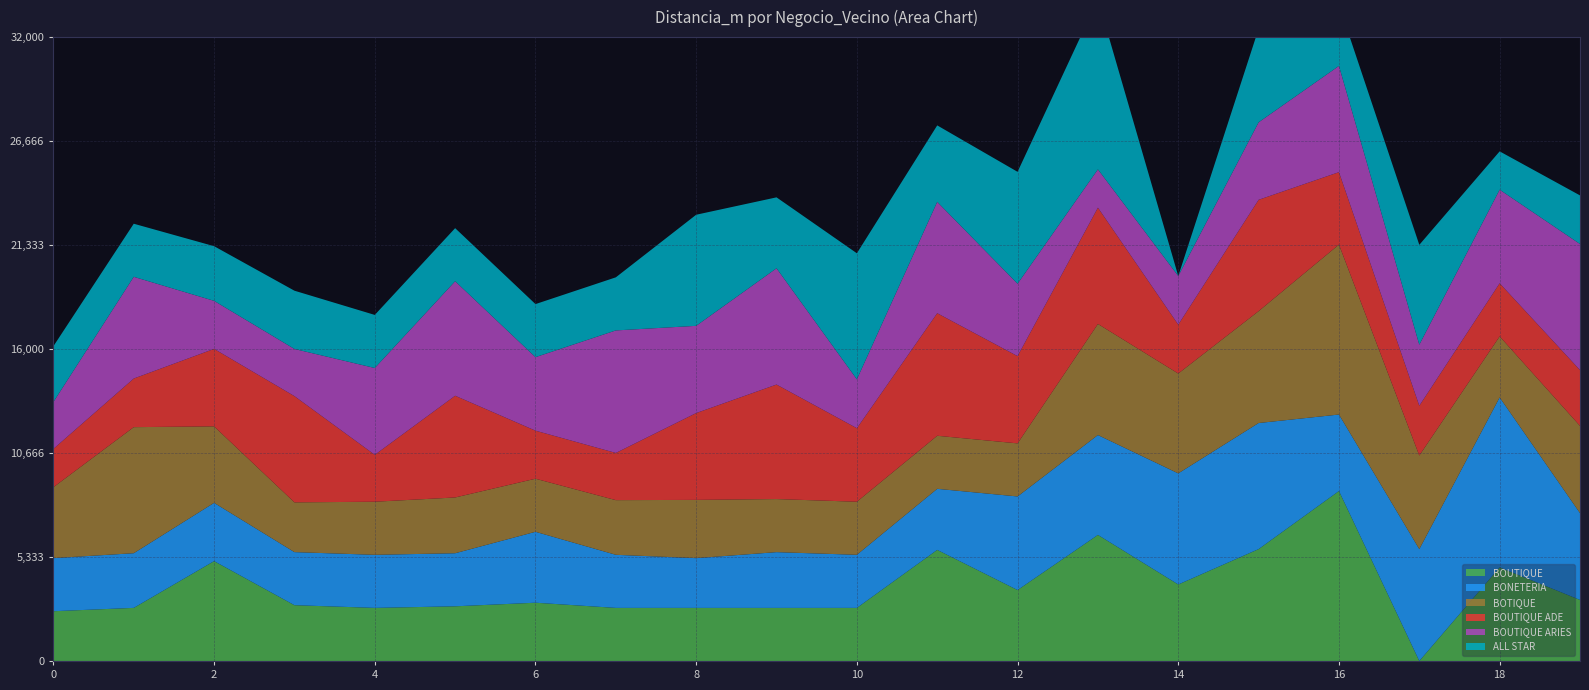

Reading left to right, list all the values displayed in this chart.

BOUTIQUE: 0=2552.0	1=2723.3	2=5121.9	3=2861.2	4=2722.7	5=2804.0	6=2988.1	7=2722.5	8=2722.3	9=2721.4	10=2722.8	11=5698.4	12=3638.0	13=6466.4	14=3923.4	15=5738.6	16=8717.6	17=0.0	18=4800.5	19=3131.7
BONETERIA: 0=2722.7	1=2804.0	2=2988.1	3=2722.5	4=2722.3	5=2721.4	6=3638.0	7=2723.3	8=2552.0	9=2861.2	10=2722.8	11=3131.7	12=4800.5	13=5121.9	14=5698.4	15=6466.4	16=3923.4	17=5738.6	18=8717.6	19=4453.5
BOTIQUE: 0=3638.0	1=6466.4	2=3923.4	3=2552.0	4=2723.3	5=2861.2	6=2722.7	7=2804.0	8=2988.1	9=2722.5	10=2722.3	11=2721.4	12=2722.8	13=5698.4	14=5121.9	15=5738.6	16=8717.6	17=4800.5	18=3131.7	19=4474.2
BOUTIQUE ADE: 0=1965.7	1=2493.4	2=3974.2	3=5448.9	4=2405.2	5=5218.1	6=2464.2	7=2419.5	8=4453.5	9=5873.6	10=3770.8	11=6285.8	12=4474.2	13=5963.9	14=2506.9	15=5711.1	16=3715.2	17=2552.0	18=2723.3	19=2861.2
BOUTIQUE ARIES: 0=2405.2	1=5218.1	2=2464.2	3=2419.5	4=4453.5	5=5873.6	6=3770.8	7=6285.8	8=4474.2	9=5963.9	10=2506.9	11=5711.1	12=3715.2	13=1965.7	14=2493.4	15=3974.2	16=5448.9	17=3131.7	18=4800.5	19=6466.4
ALL STAR: 0=2861.2	1=2722.7	2=2804.0	3=2988.1	4=2722.5	5=2722.3	6=2721.4	7=2722.8	8=5698.4	9=3638.0	10=6466.4	11=3923.4	12=5738.6	13=8717.6	14=0.0	15=4800.5	16=3131.7	17=5121.9	18=1965.7	19=2493.4